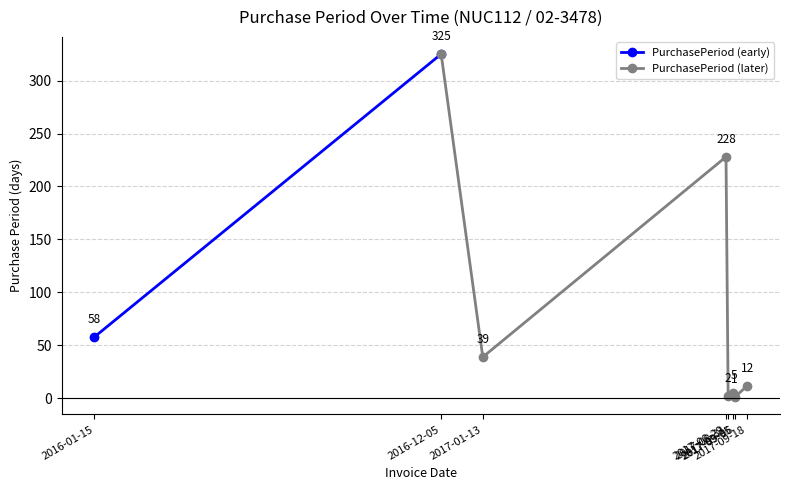

What value does the data have at 2016-12-05?

325